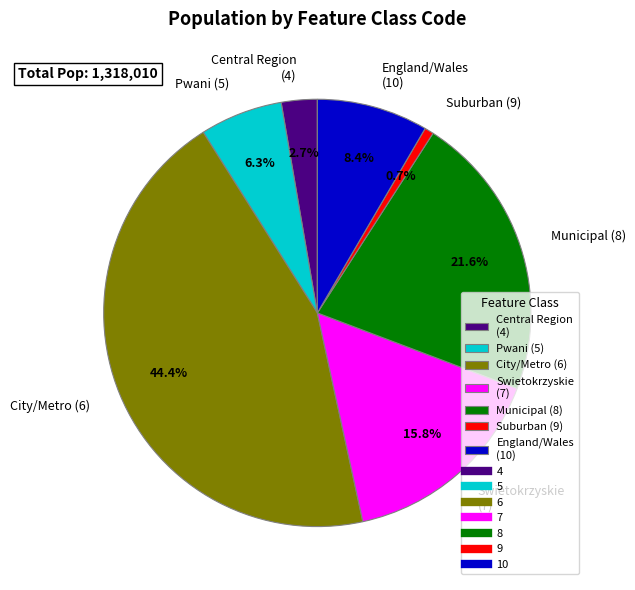

What percentage is NOT represented by Swietokrzyskie (7)?

84.2%